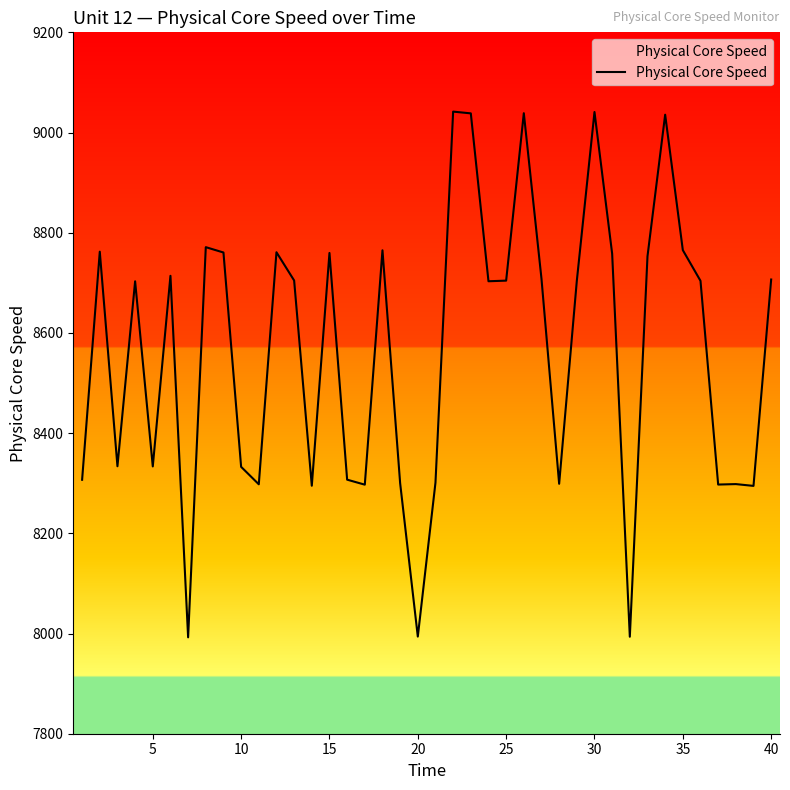

What is the smallest value displayed?

7992.4